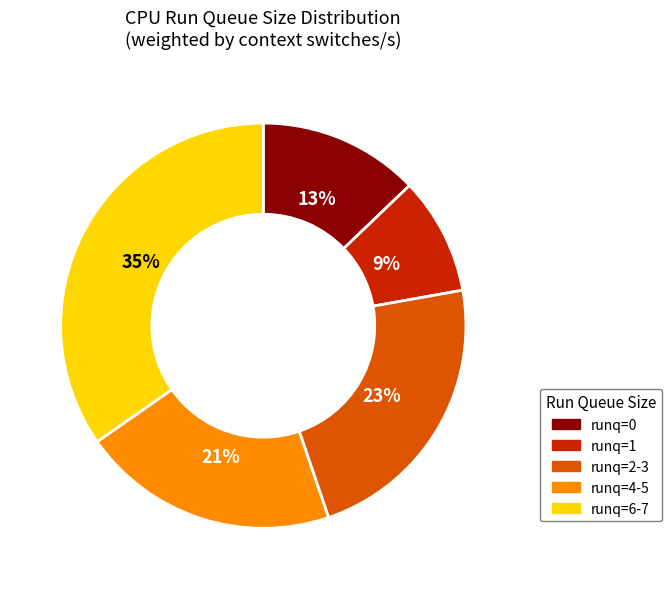

Combined, do runq=2-3 and runq=6-7 account for over 50%?

Yes